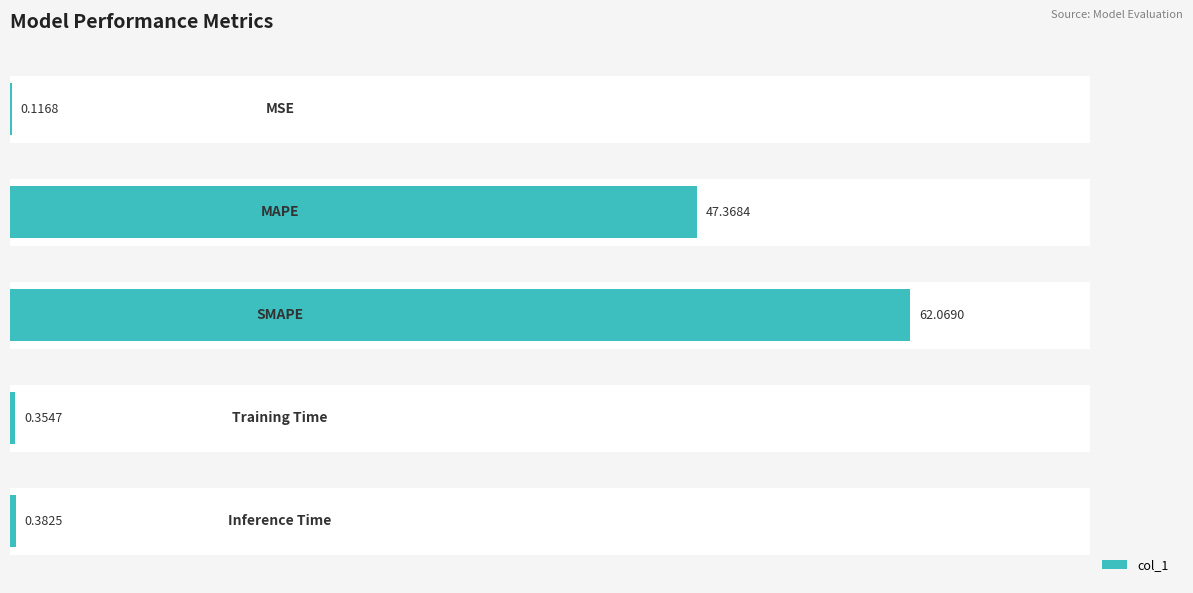

The value at 30 is 0.5. True or false?

False